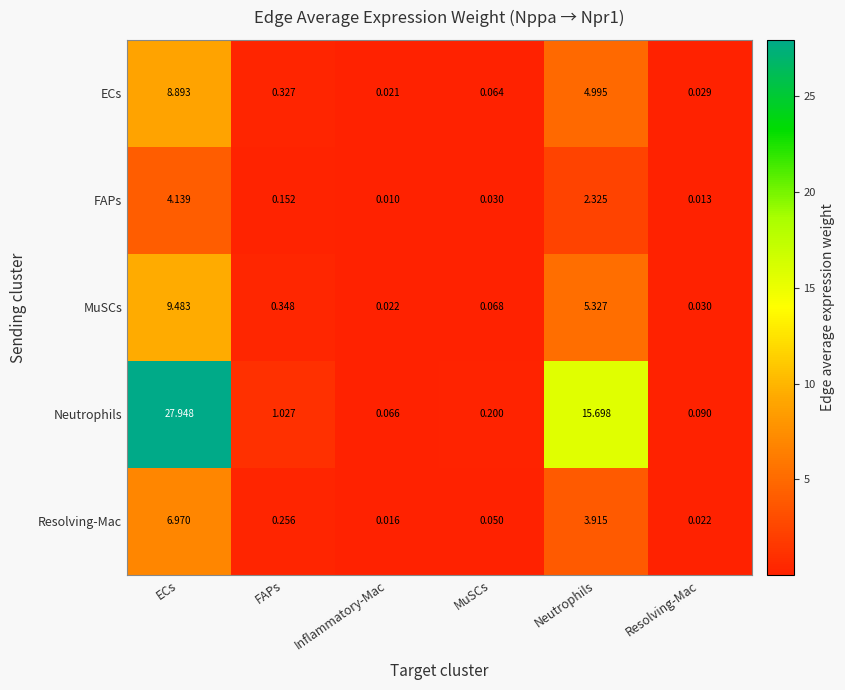

List the labels in order of Resolving-Mac value, smallest first.

Inflammatory-Mac, Resolving-Mac, MuSCs, FAPs, Neutrophils, ECs